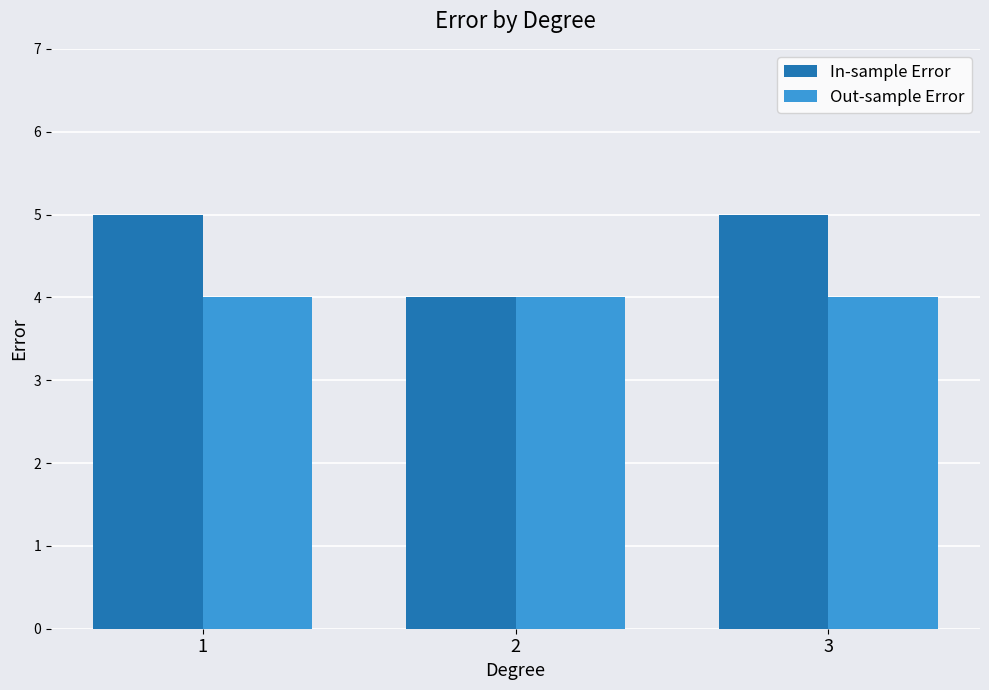

How many series are shown in this chart?

2